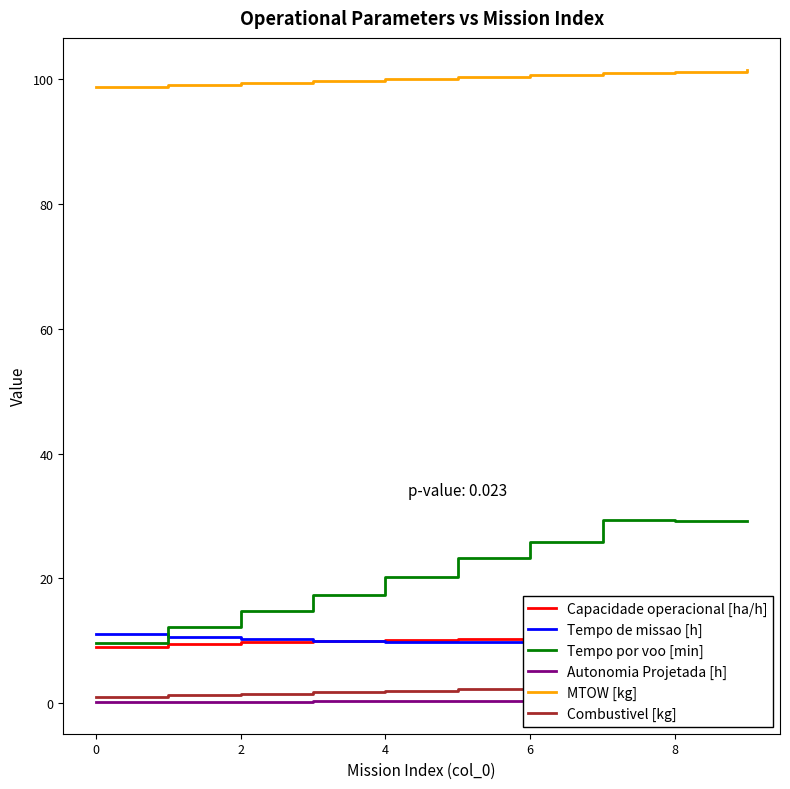

In Tempo de missao [h], how many points are lower than both neighbors (excluding endpoints)?

1